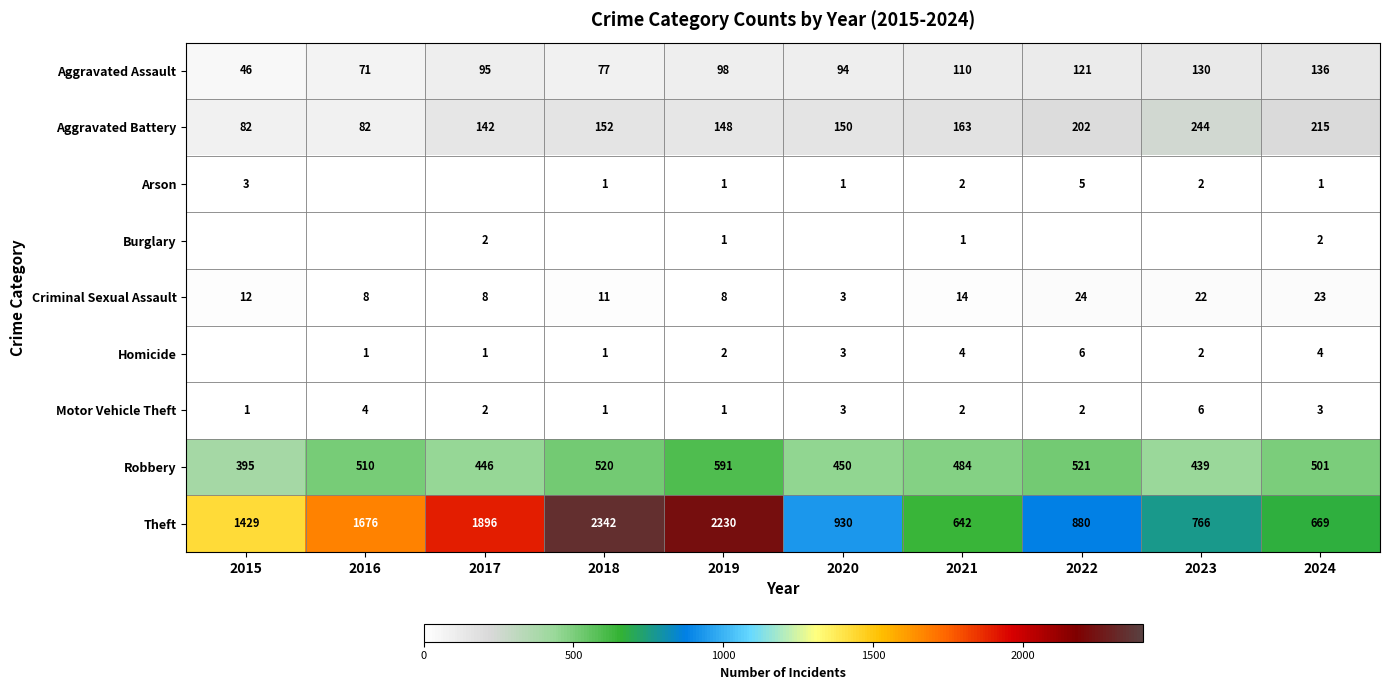

Is the value of Aggravated Battery at 2023 greater than the value of Criminal Sexual Assault at 2017?

Yes